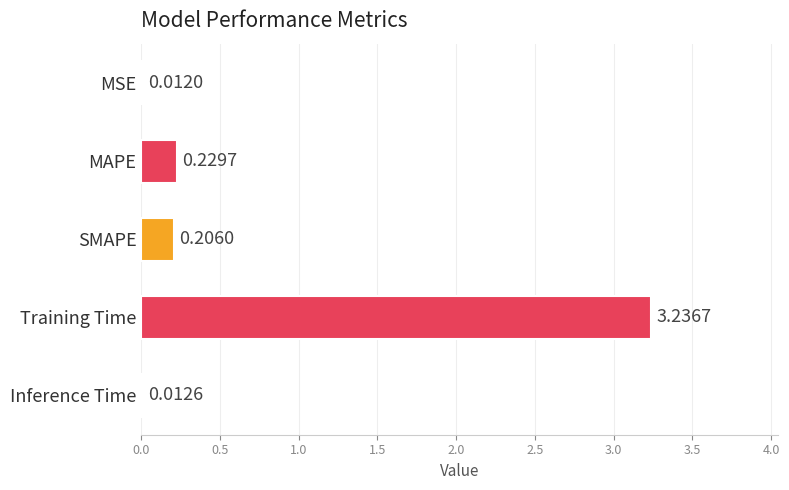

Between Inference Time and MSE, which is larger?

Inference Time